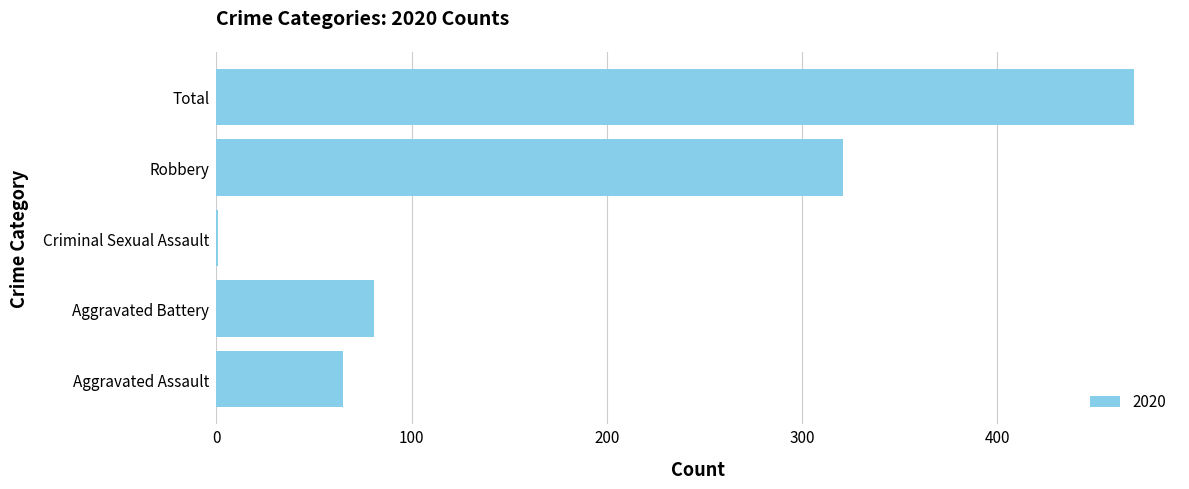

Where is the data nearest to the value 235?

Robbery